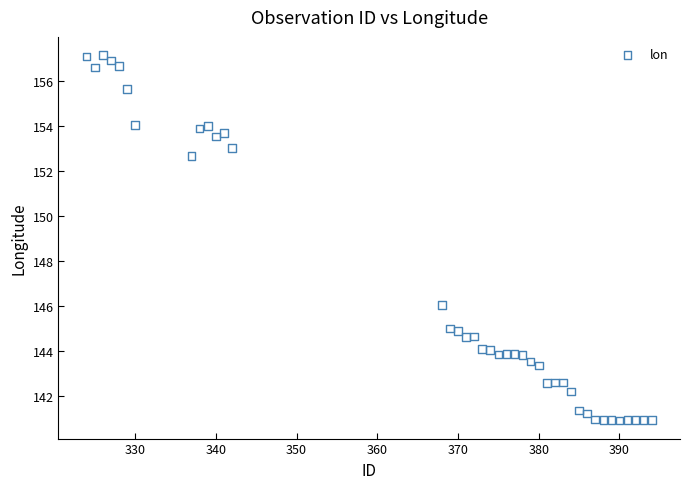

What Y value in the scatter plot is closest to 149?

146.0